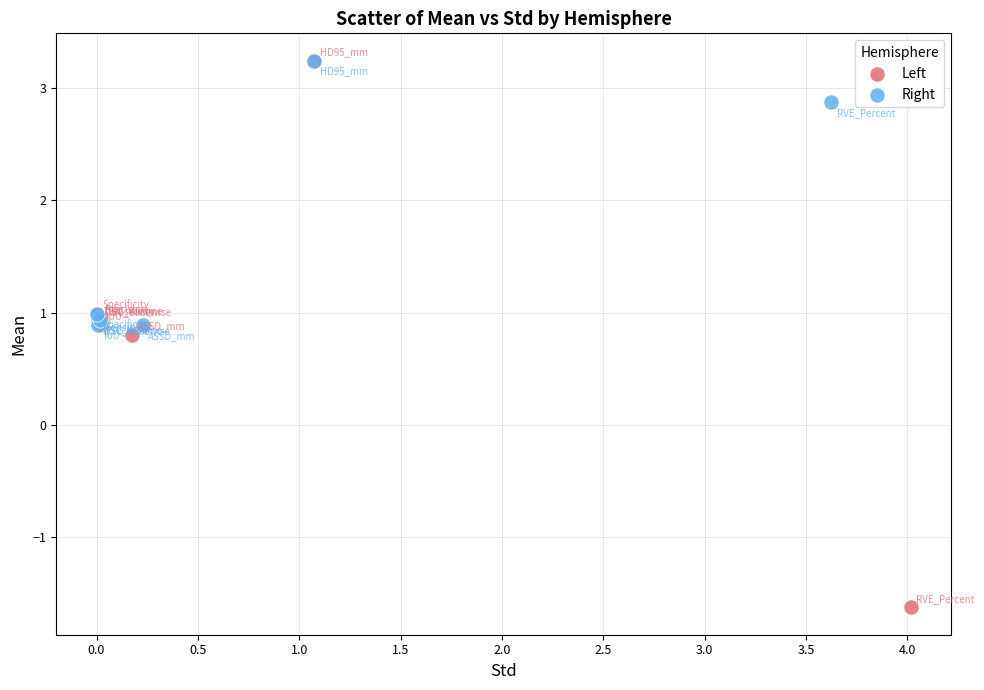

What are all the series names shown in the legend?

Left, Right